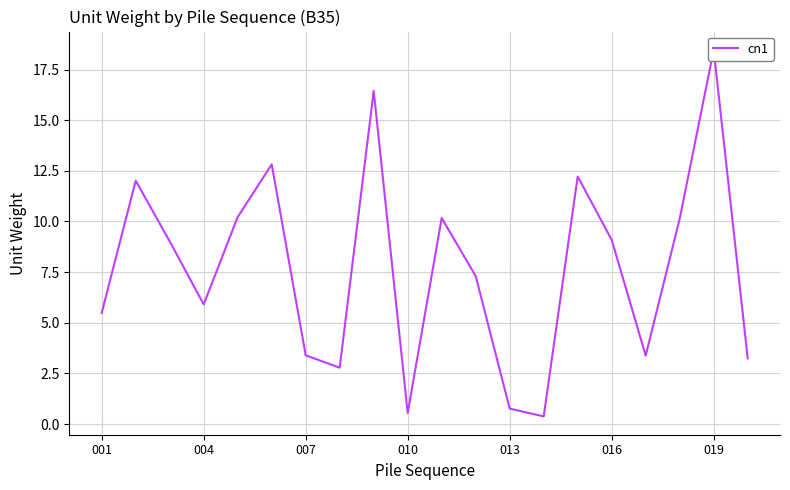

What is the smallest value displayed?

0.4